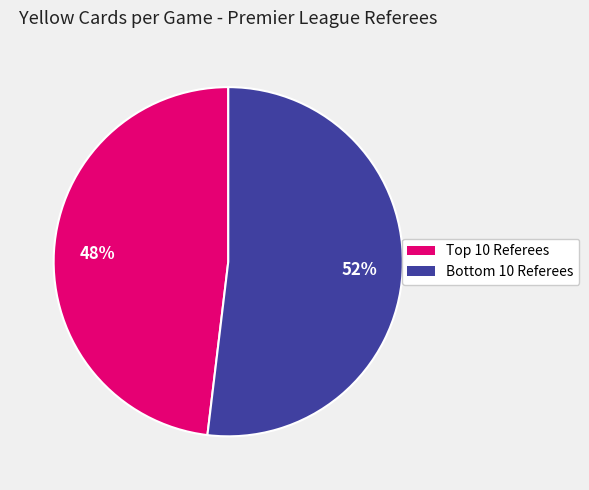

To the nearest percent, what is the difference between the largest and smallest slice percentages?

4%